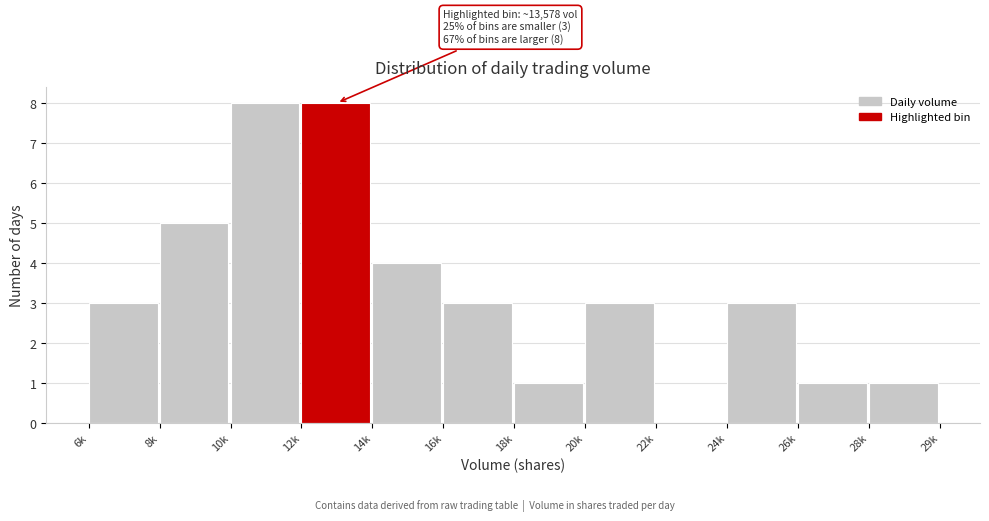

Reading left to right, extract all data points from this chart.

6k=3	8k=5	10k=8	12k=8	14k=4	16k=3	18k=1	20k=3	22k=0	24k=3	26k=1	28k=1